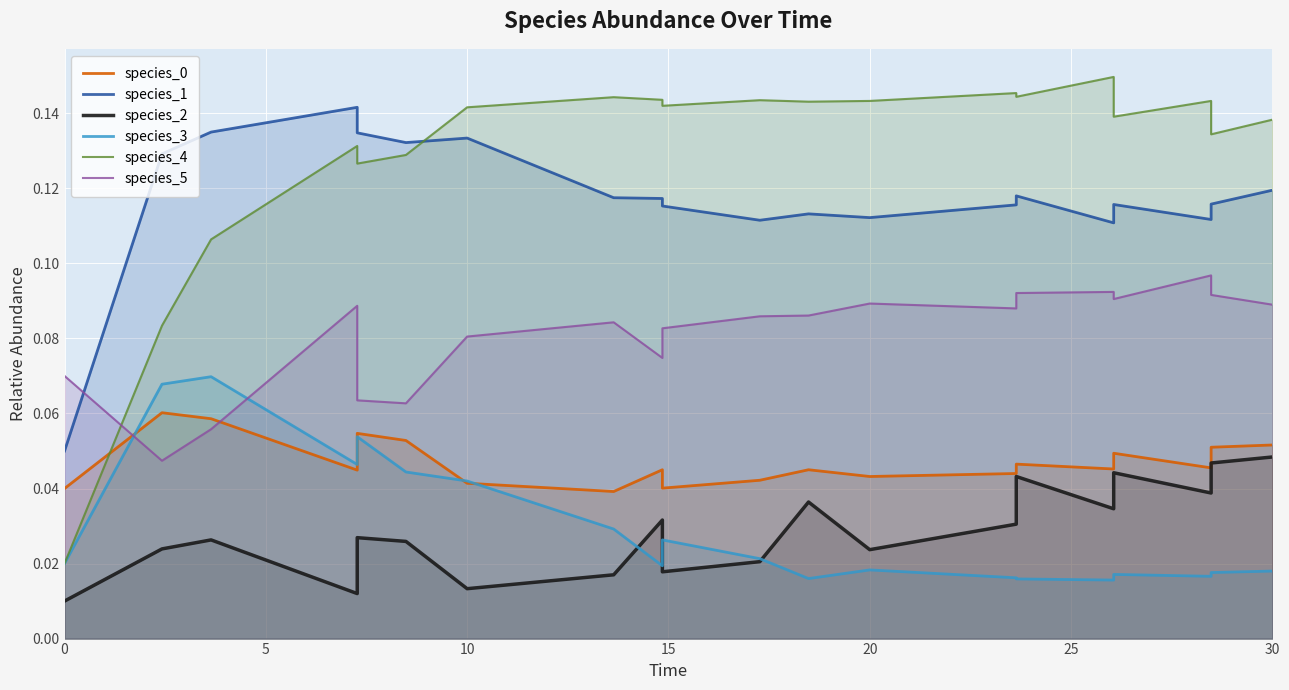

In species_0, how many points are higher than both neighbors (excluding endpoints)?

6